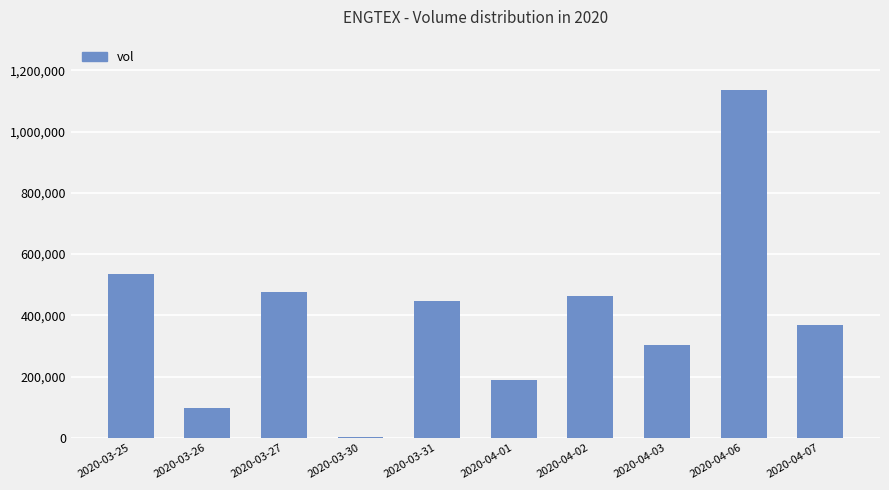

At which label does the data first exceed 447200?

2020-03-25